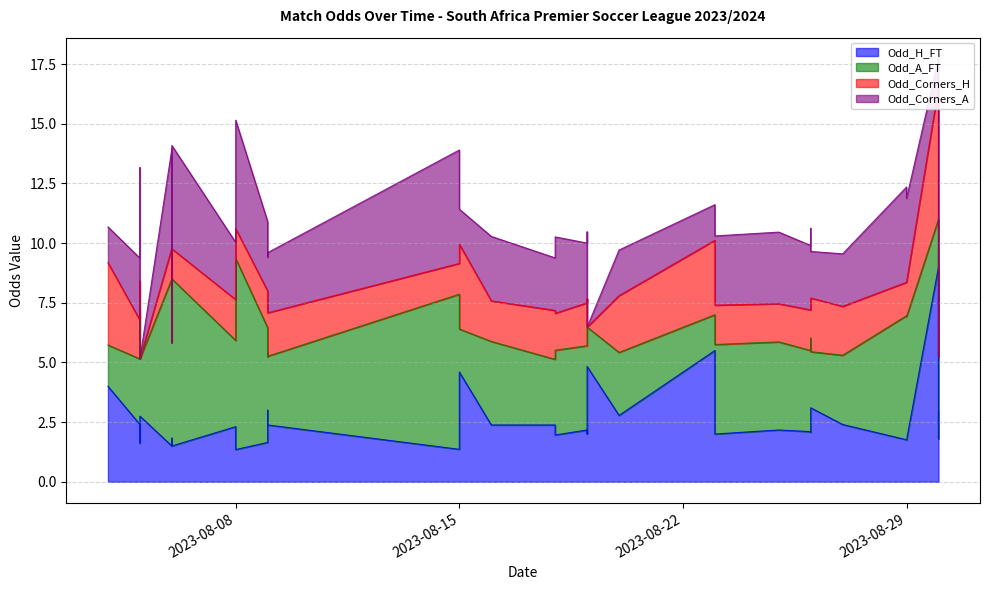

Rank the series at 2023-08-30 from highest to lowest value.

Odd_H_FT, Odd_Corners_H, Odd_A_FT, Odd_Corners_A